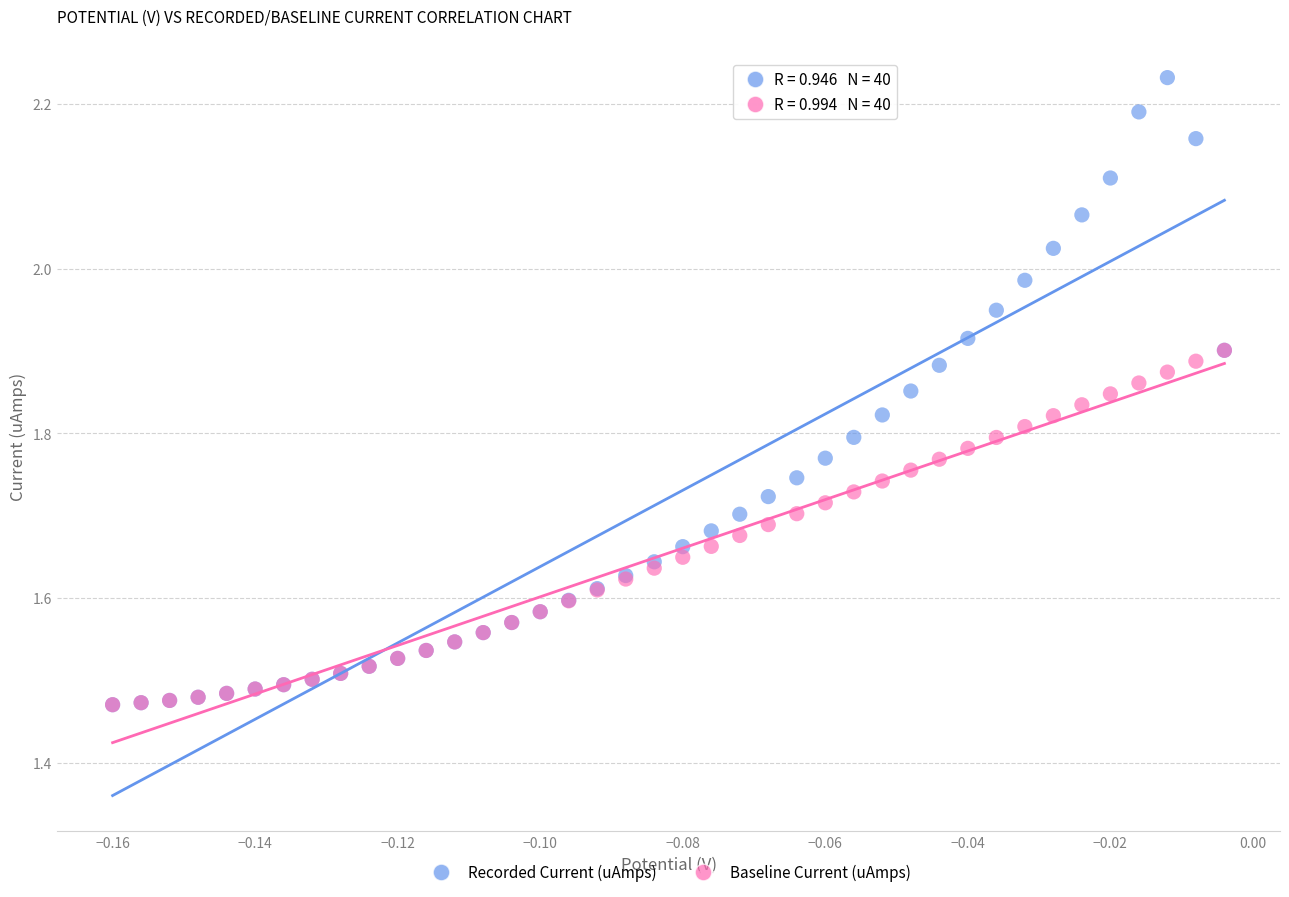

Which series has the widest spread of Y values?

Recorded Current (uAmps)